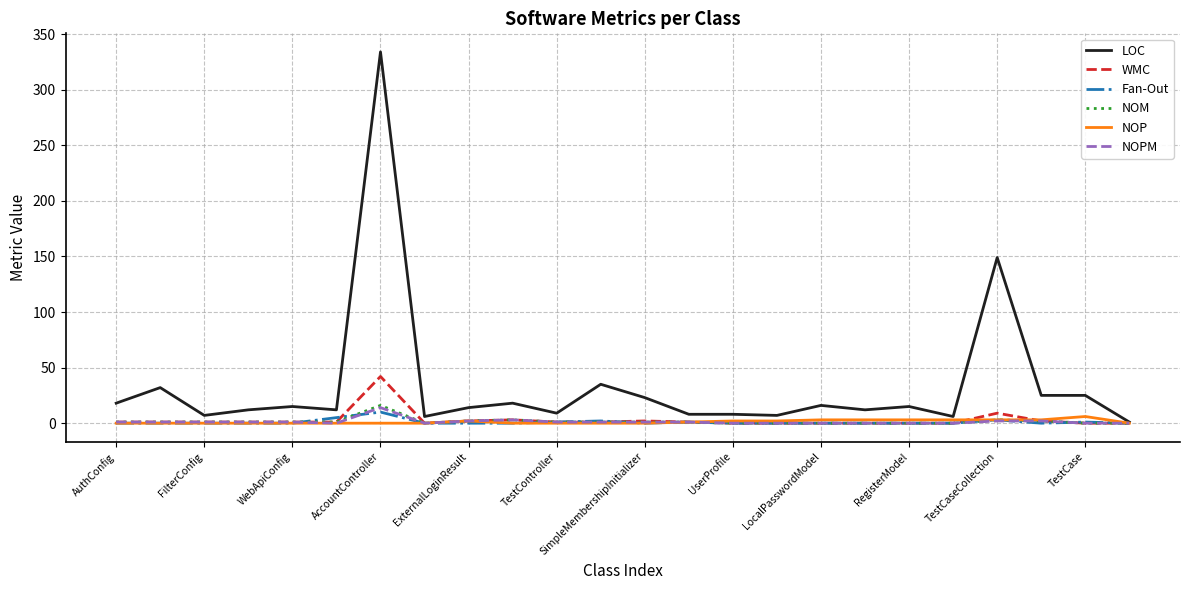

Which series has the widest spread of values?

LOC